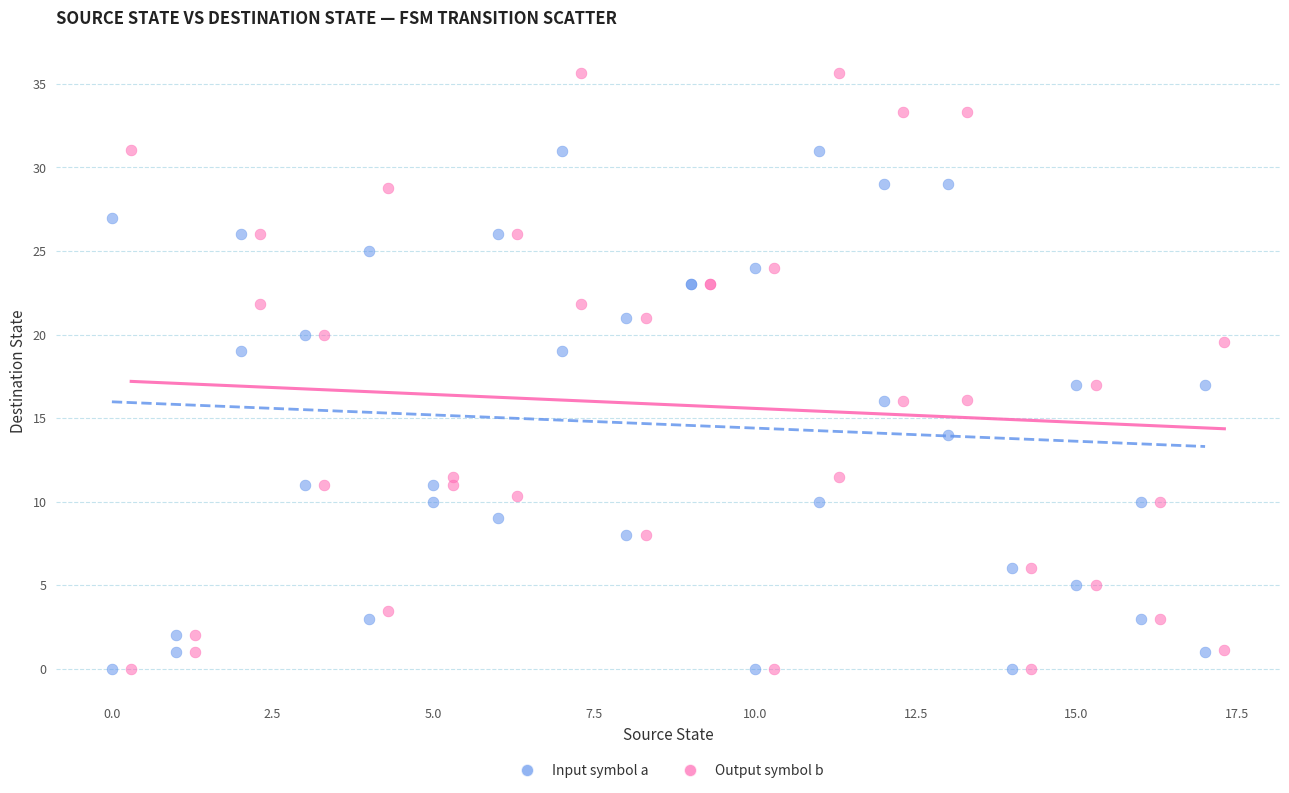

Which series reaches the maximum Y coordinate?

Output symbol b